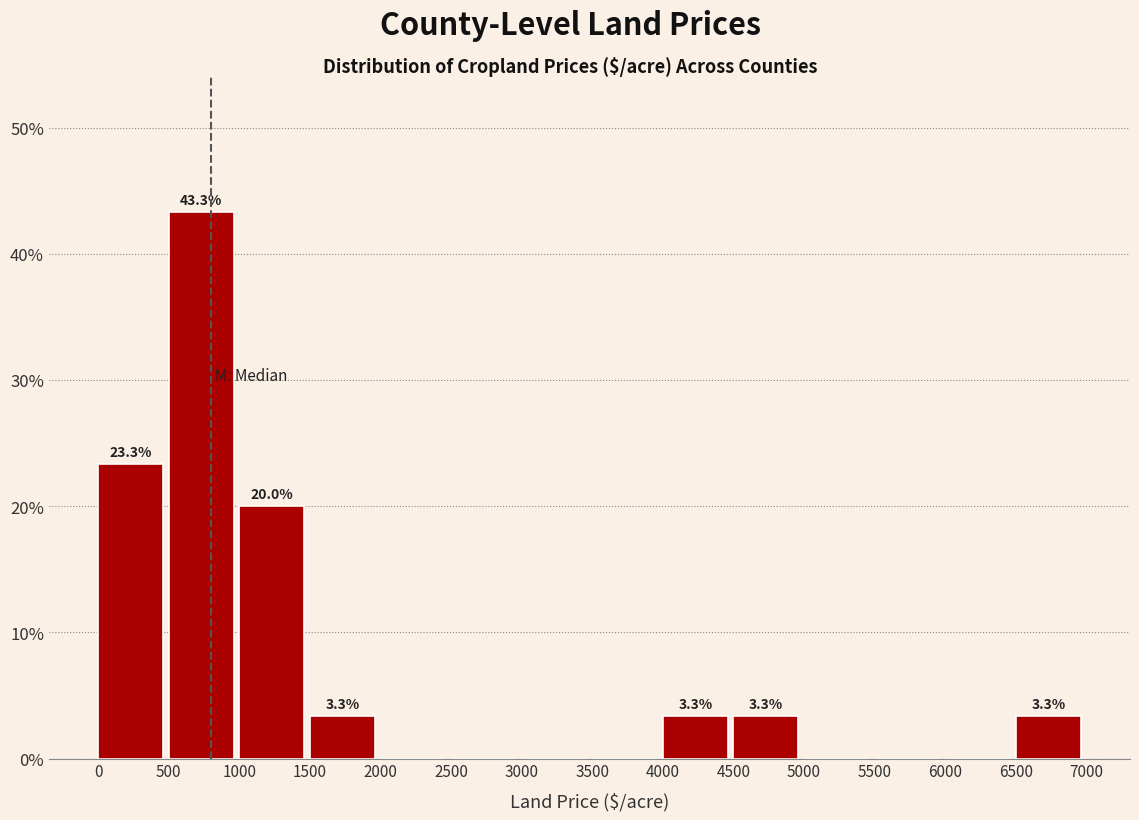

Over which range of the x-axis is the bar tallest?

500 to 1000